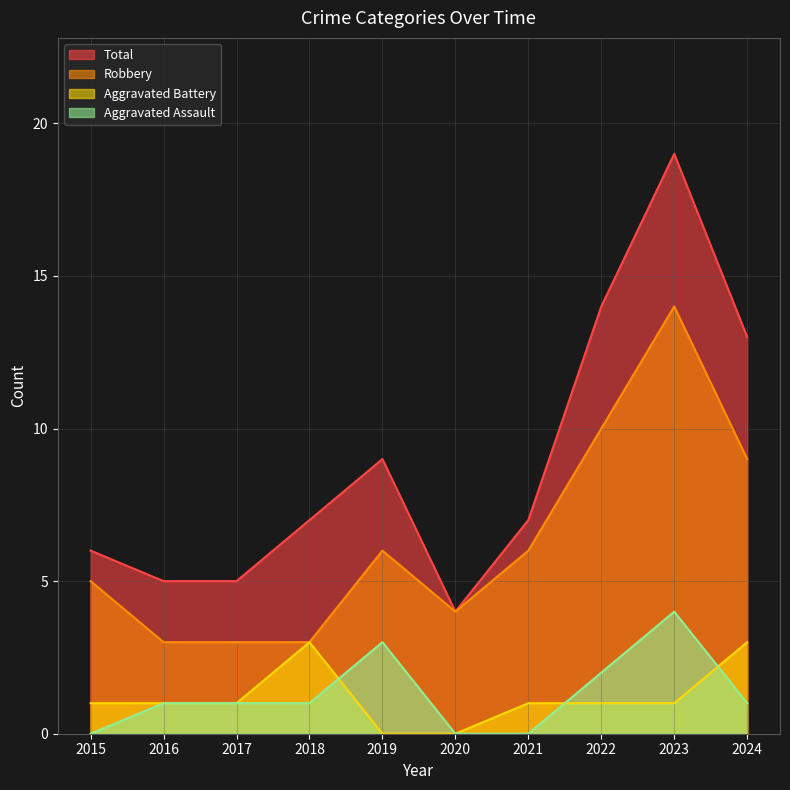

Which series has the largest range (max minus min)?

Total